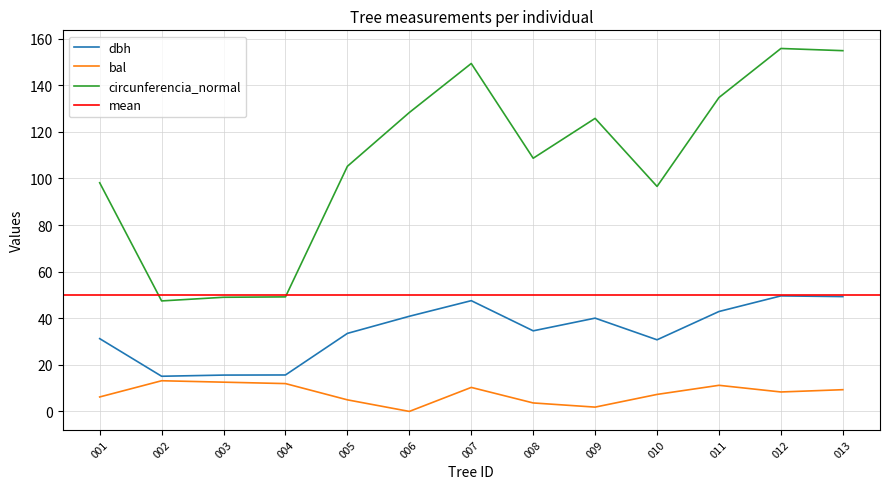

The bal series shows 5.0 at 005. True or false?

True